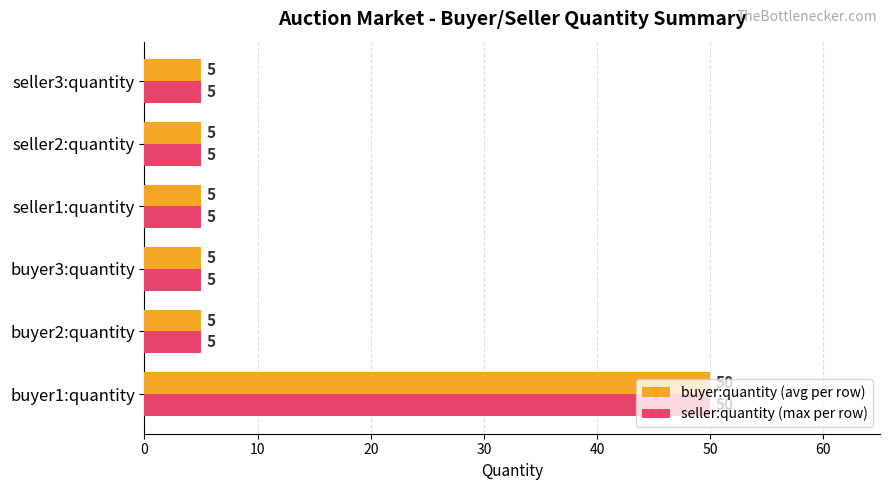

What value does the seller:quantity (max per row) series have at seller3:quantity?

5